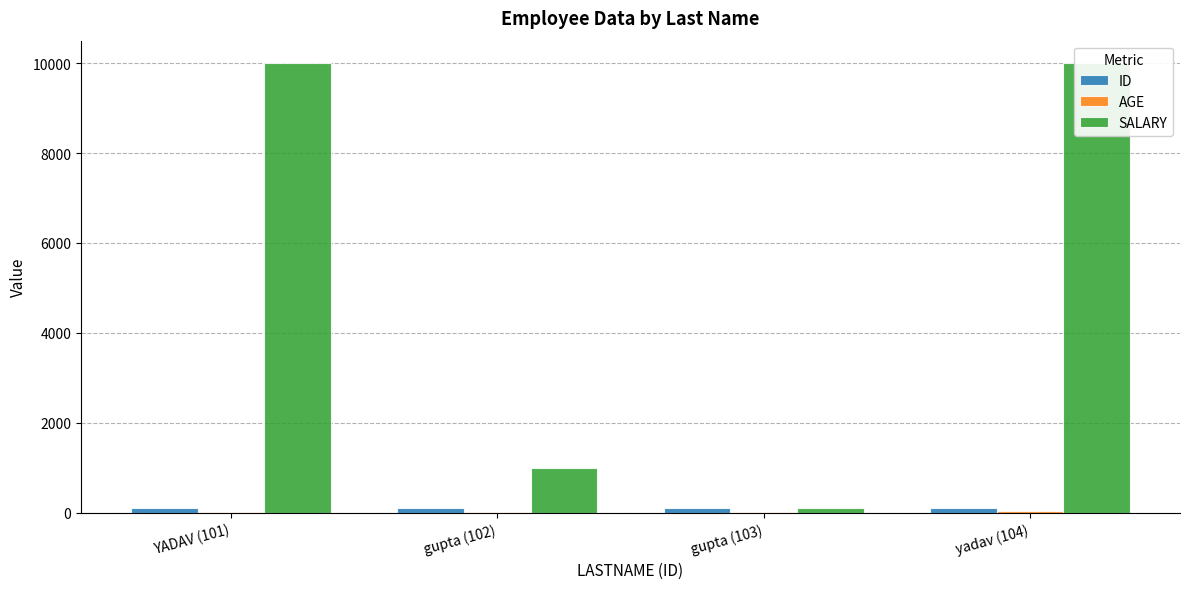

Are the bars horizontal?

No